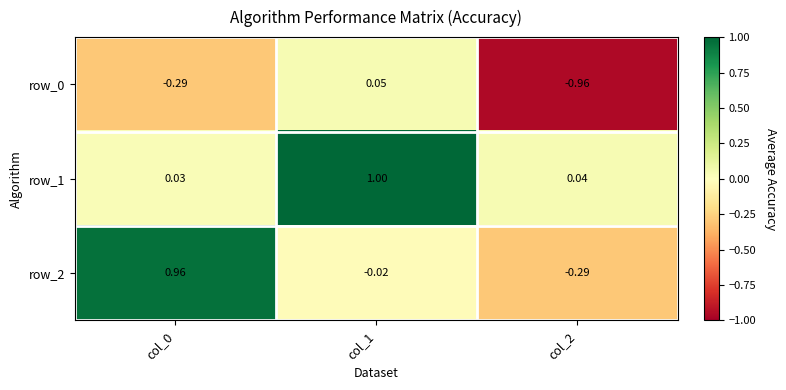

What is the average value of the row_1 series?

0.4